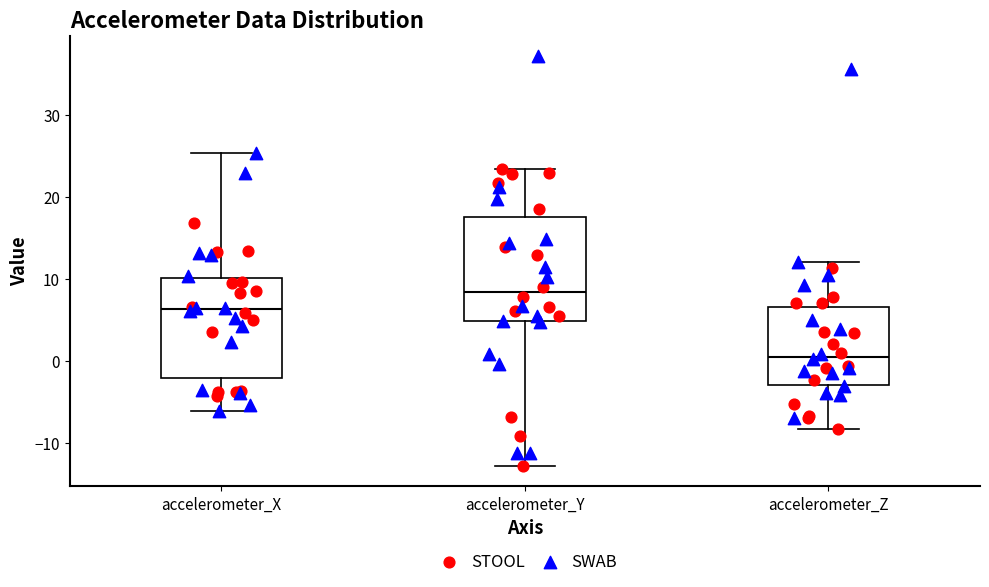

Which box has the highest median line?

accelerometer_Y